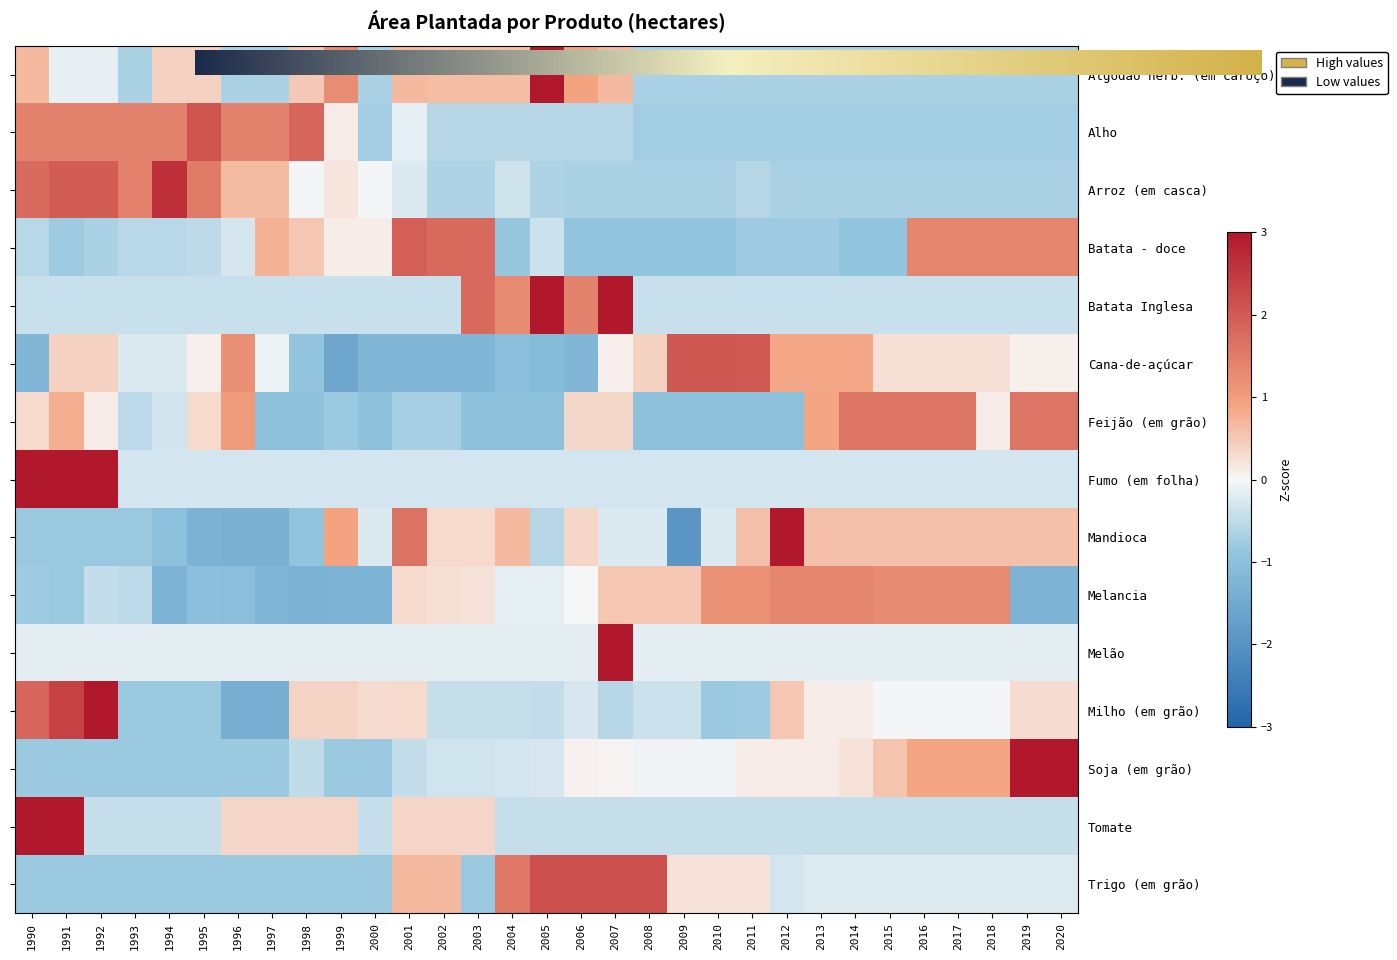

Between 2003 and 2016, which series saw the biggest shift?

Feijão (em grão)